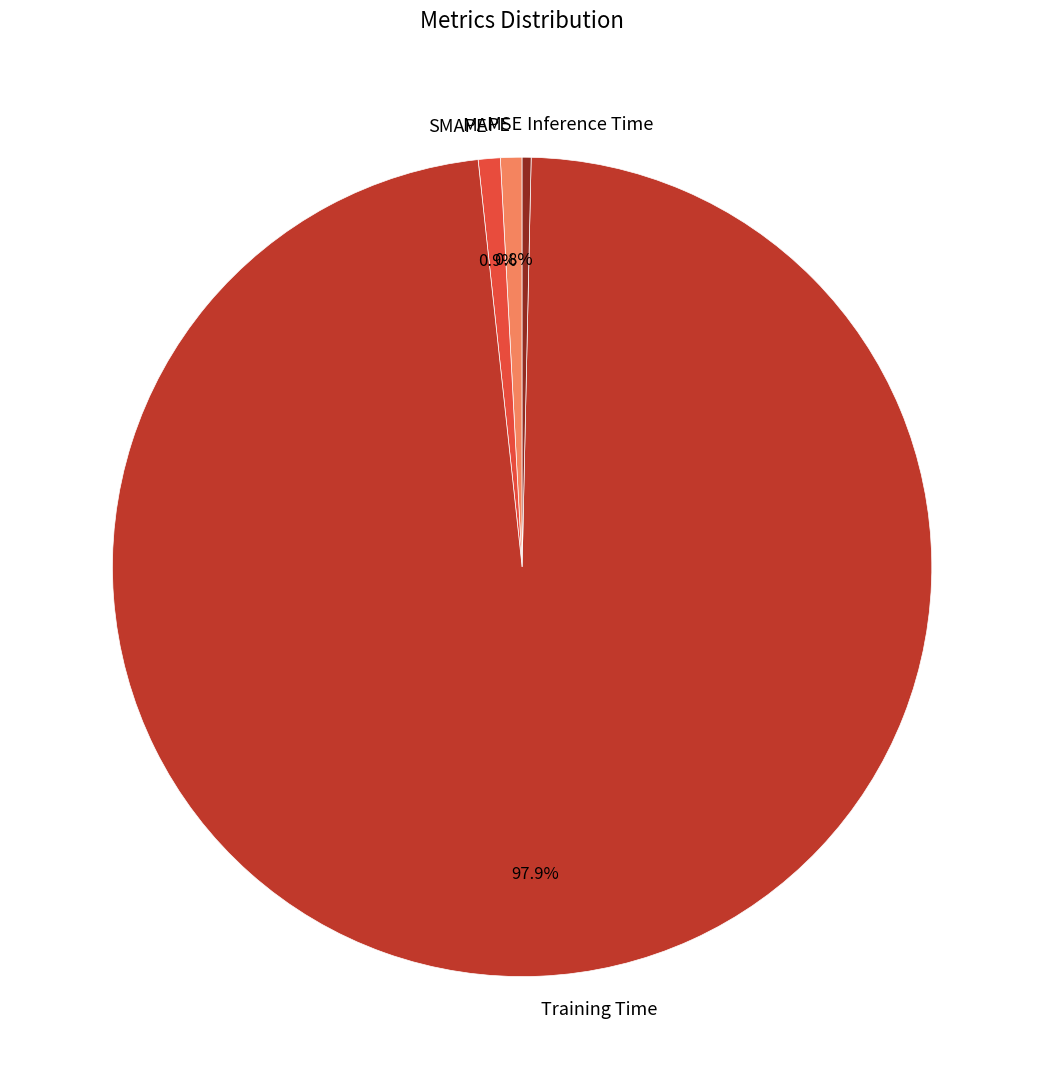

What percentage is NOT represented by Training Time?

2.1%